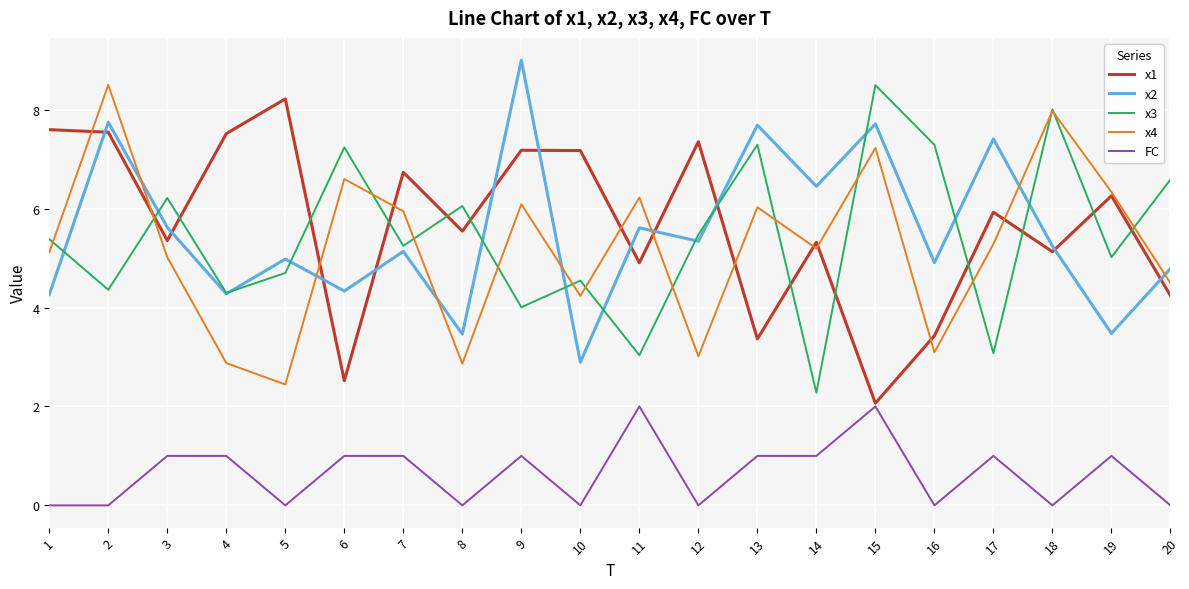

What is the total value across all series at 2?

28.2